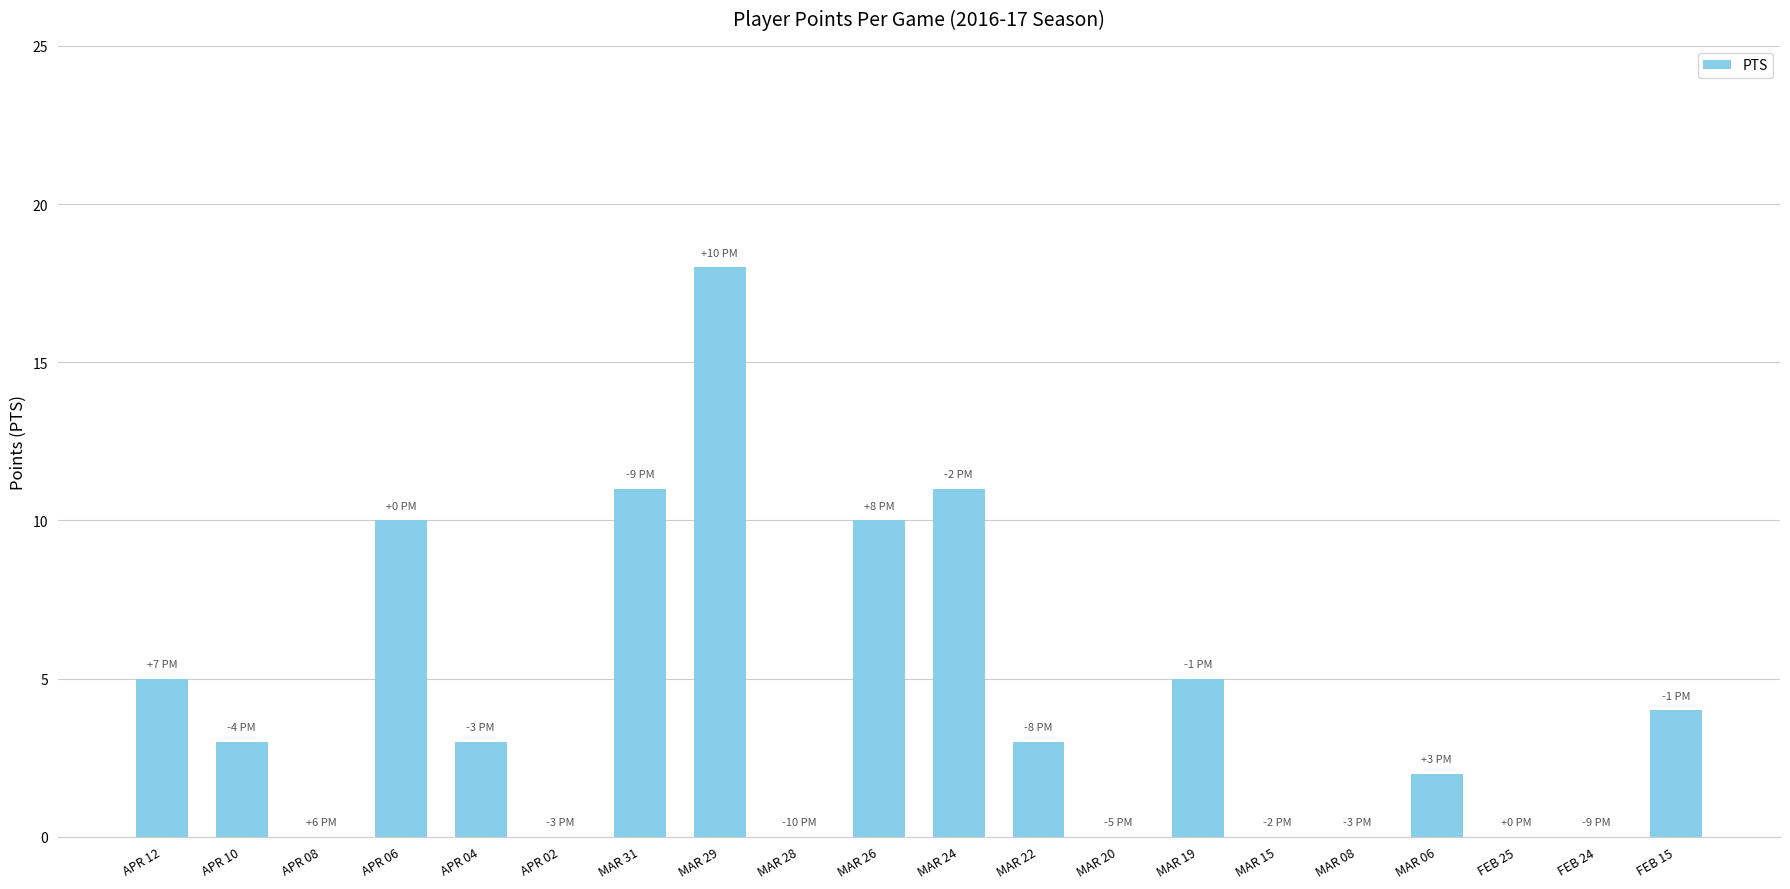

What is the sum of all values?

85